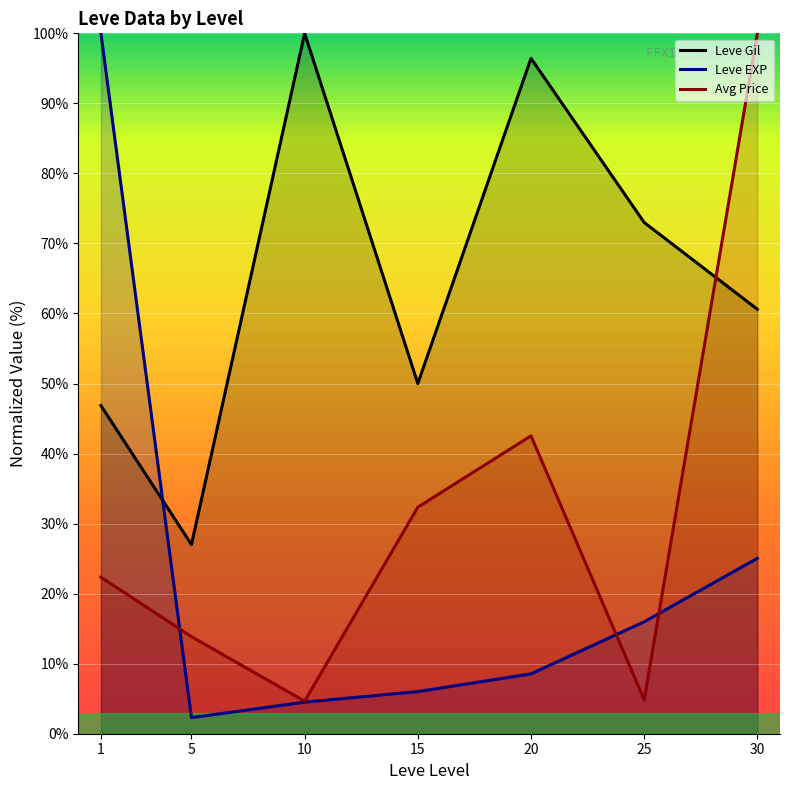

What is the difference between the Avg Price values at 1 and 5?

8.5